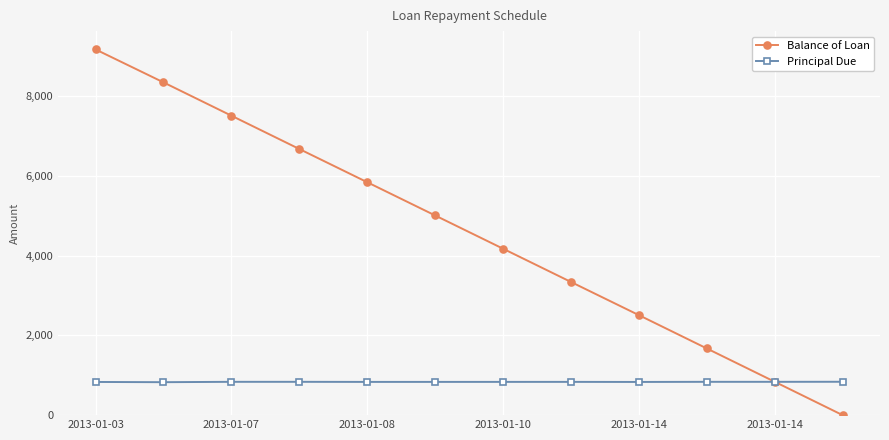

What is the value of the Balance of Loan point at the 4th from the left?

6671.9